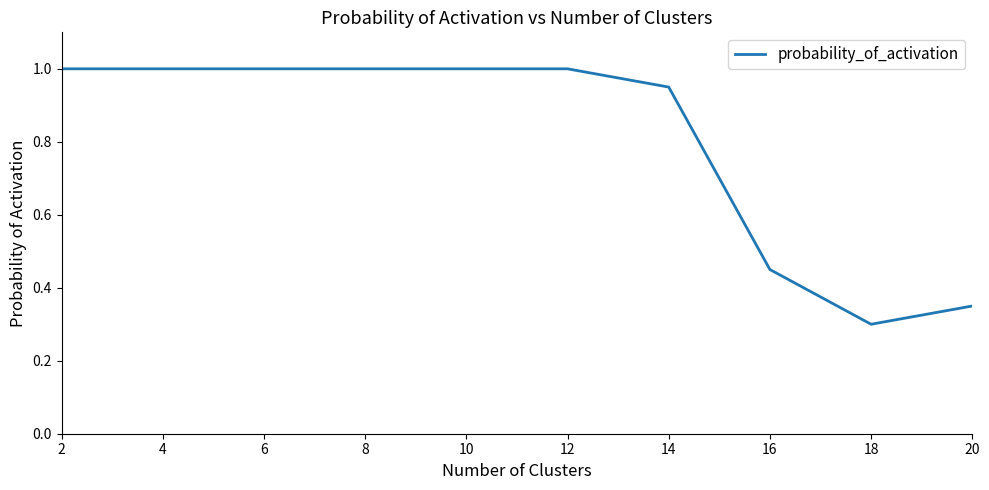

How many distinct data groups are displayed?

1